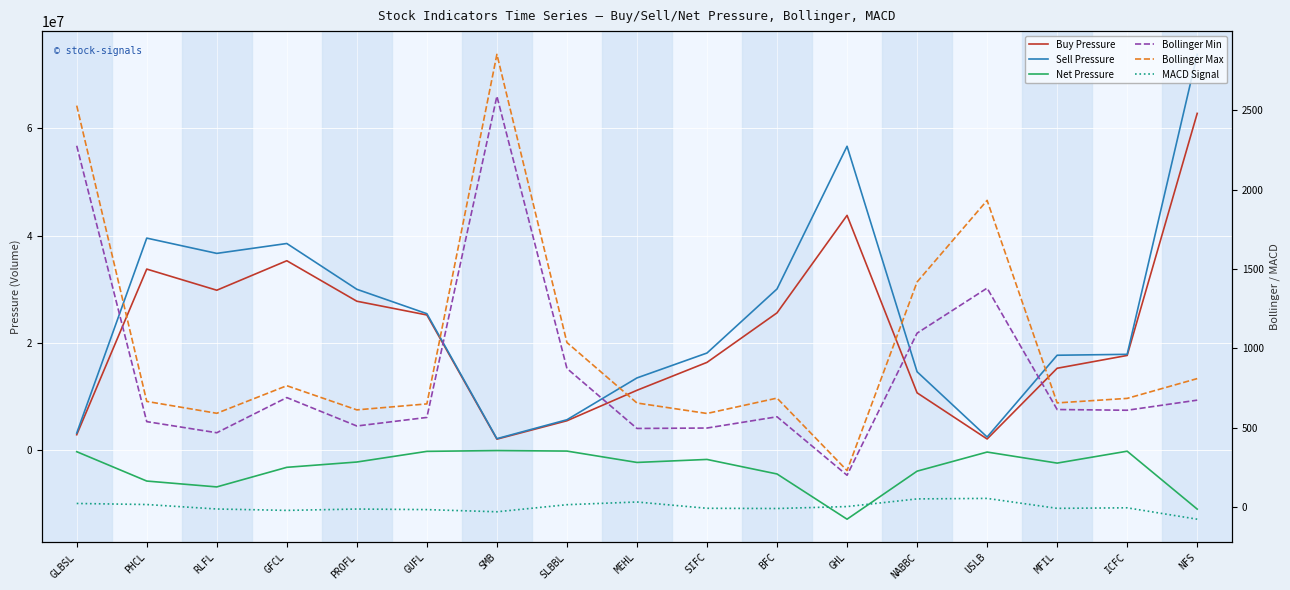

What is the minimum value for Sell Pressure?

2128955.0